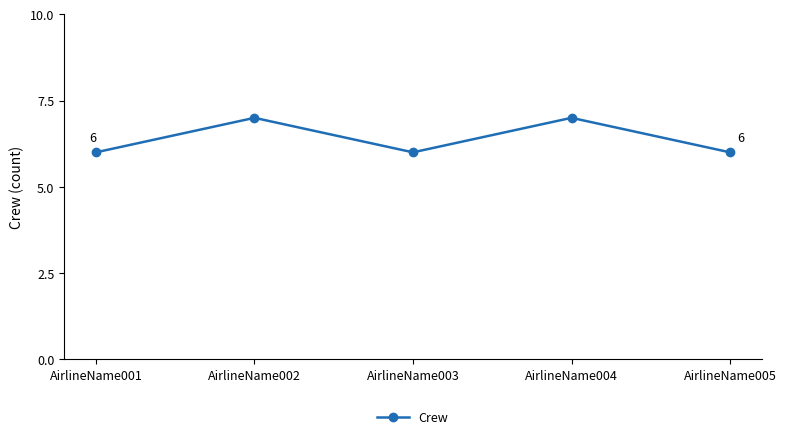

What is the minimum value shown in the chart?

6